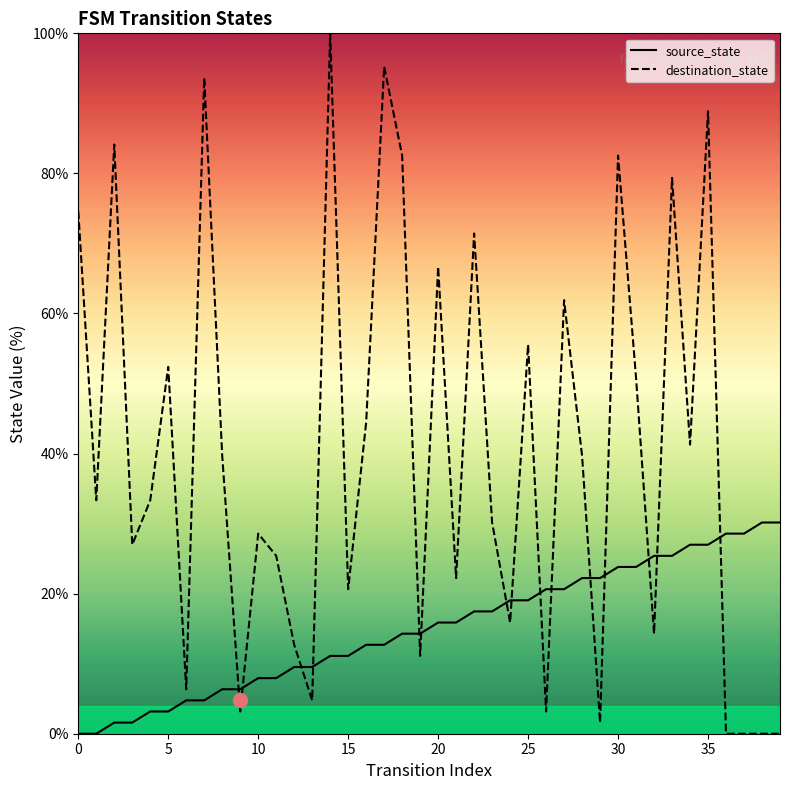

What is the value of the destination_state point at the 1st from the left?

74.6